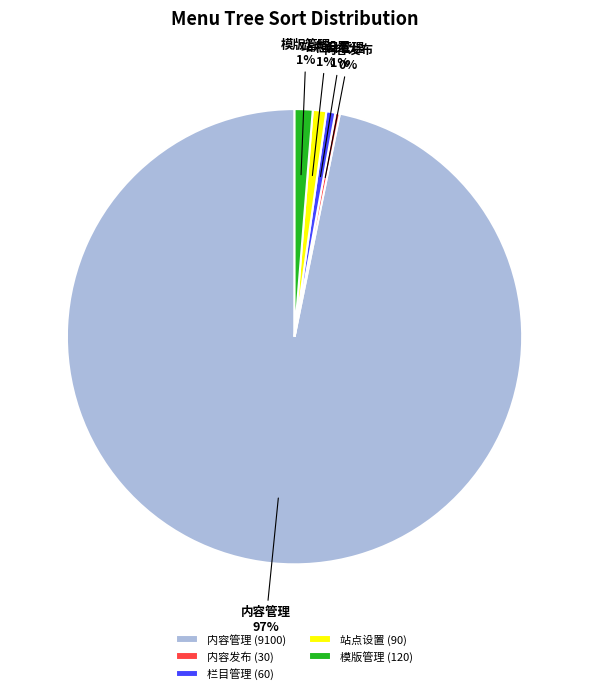

To the nearest percent, what portion does 栏目管理 represent?

1%